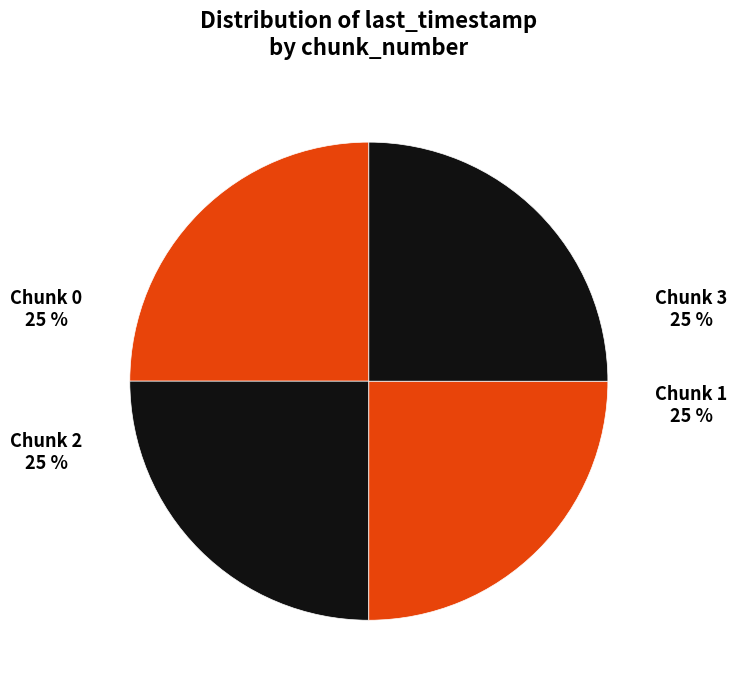

Is it true that Chunk 1 is 31% of the pie?

False